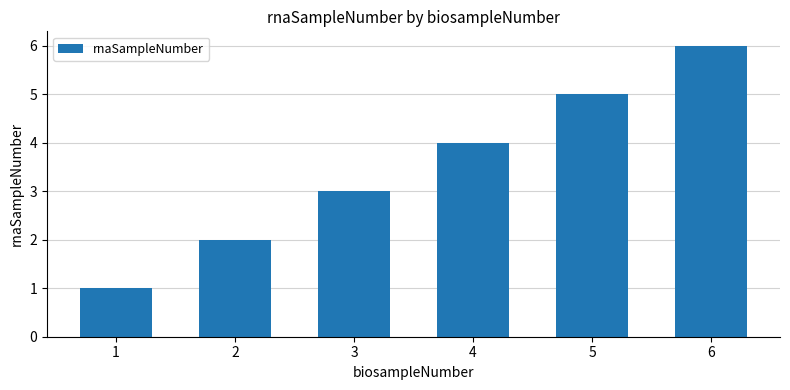

Rank the categories by value from highest to lowest.

6, 5, 4, 3, 2, 1